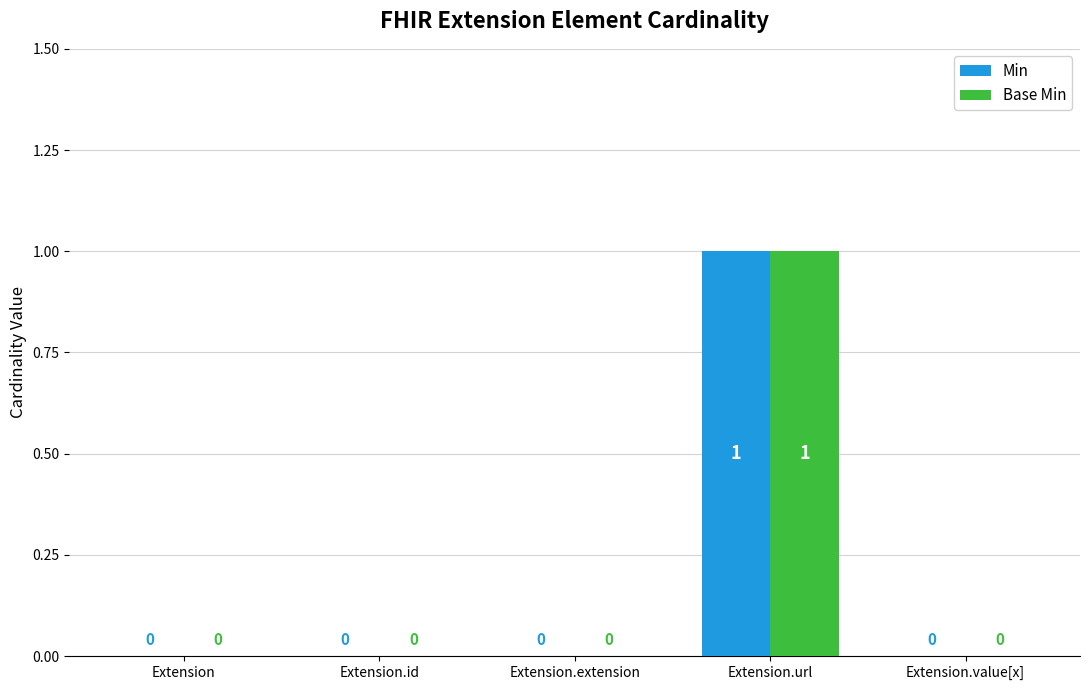

Which label corresponds to the largest value in the chart?

Extension.url